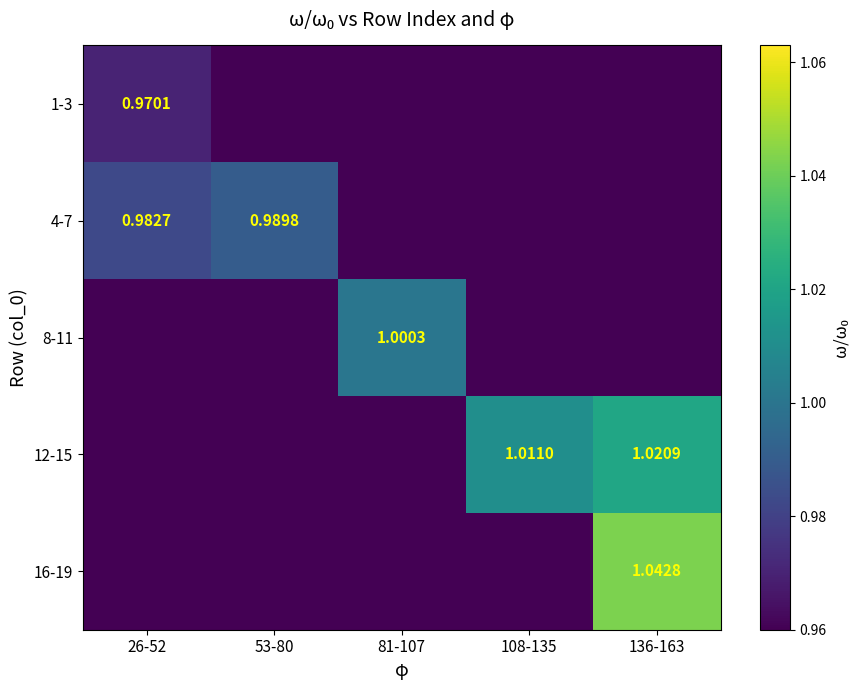

How many values in the 8-11 series exceed 0?

1